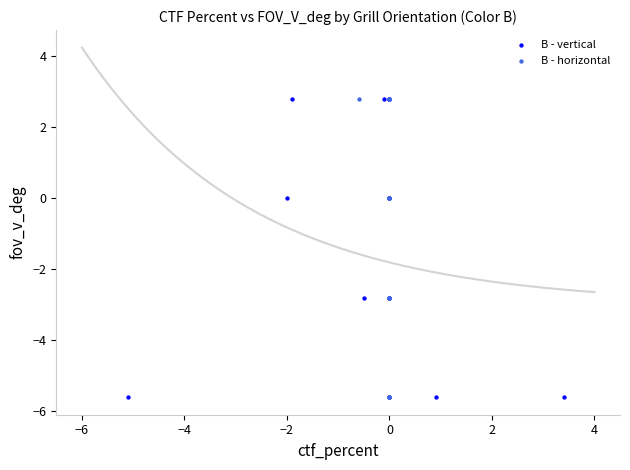

What are all the series names shown in the legend?

B - vertical, B - horizontal